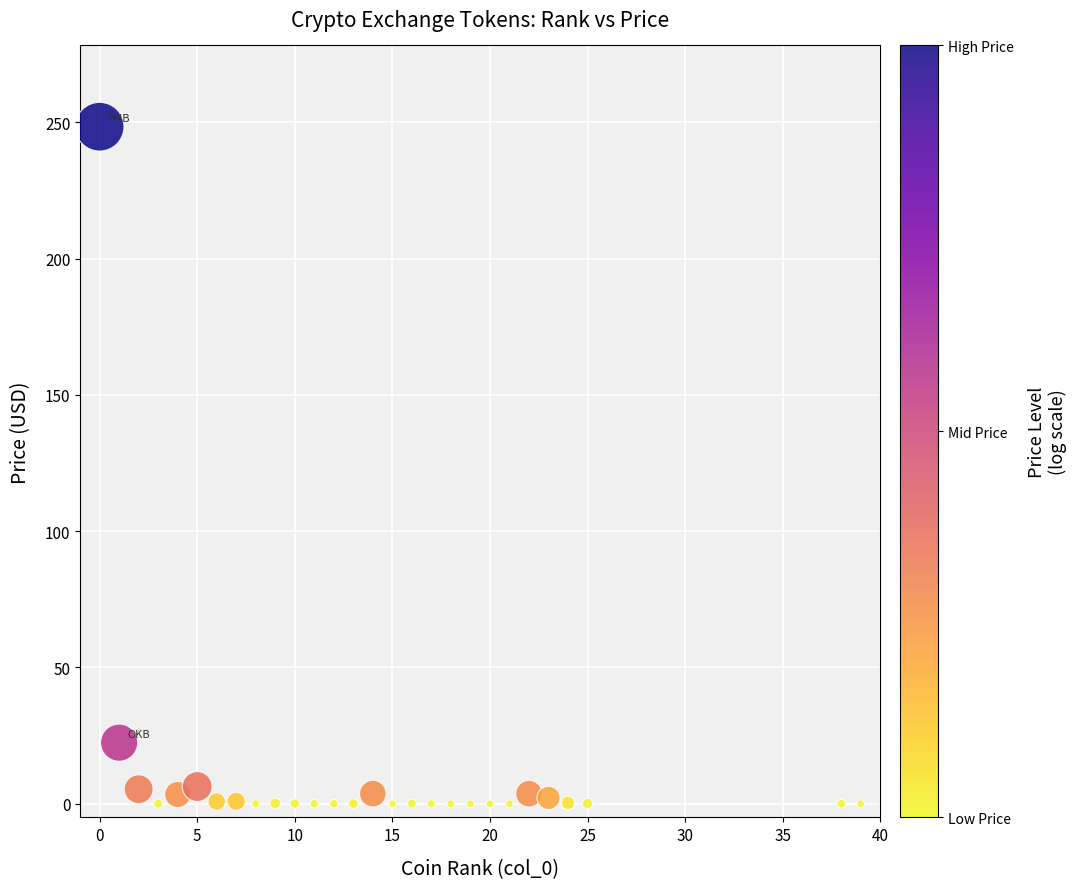

What Y value in the scatter plot is closest to 124?

22.4